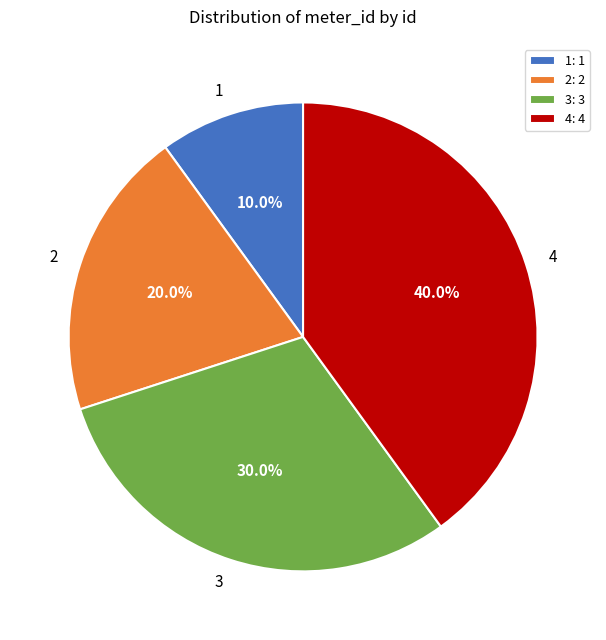

Which has a higher value, 2 or 4?

4